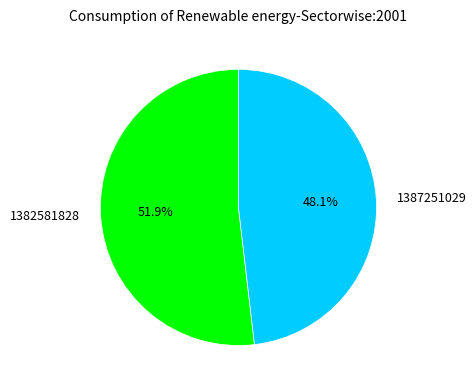

True or false: 1382581828 accounts for 52% of the total.

True